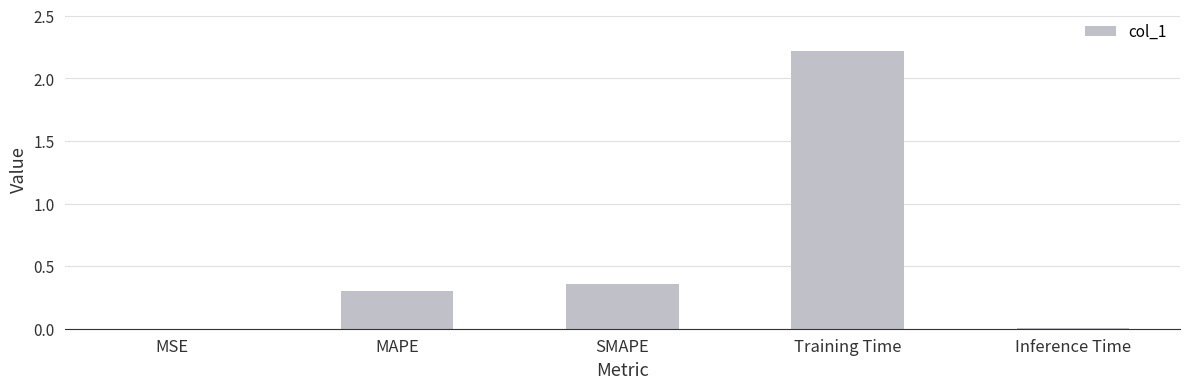

How many series are shown in this chart?

1